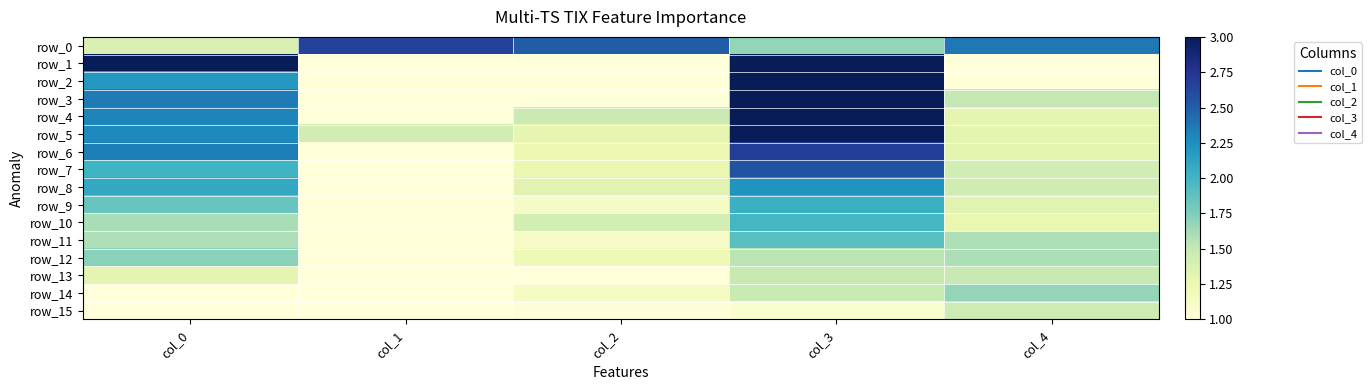

Read the row_12 value at col_2.

1.2